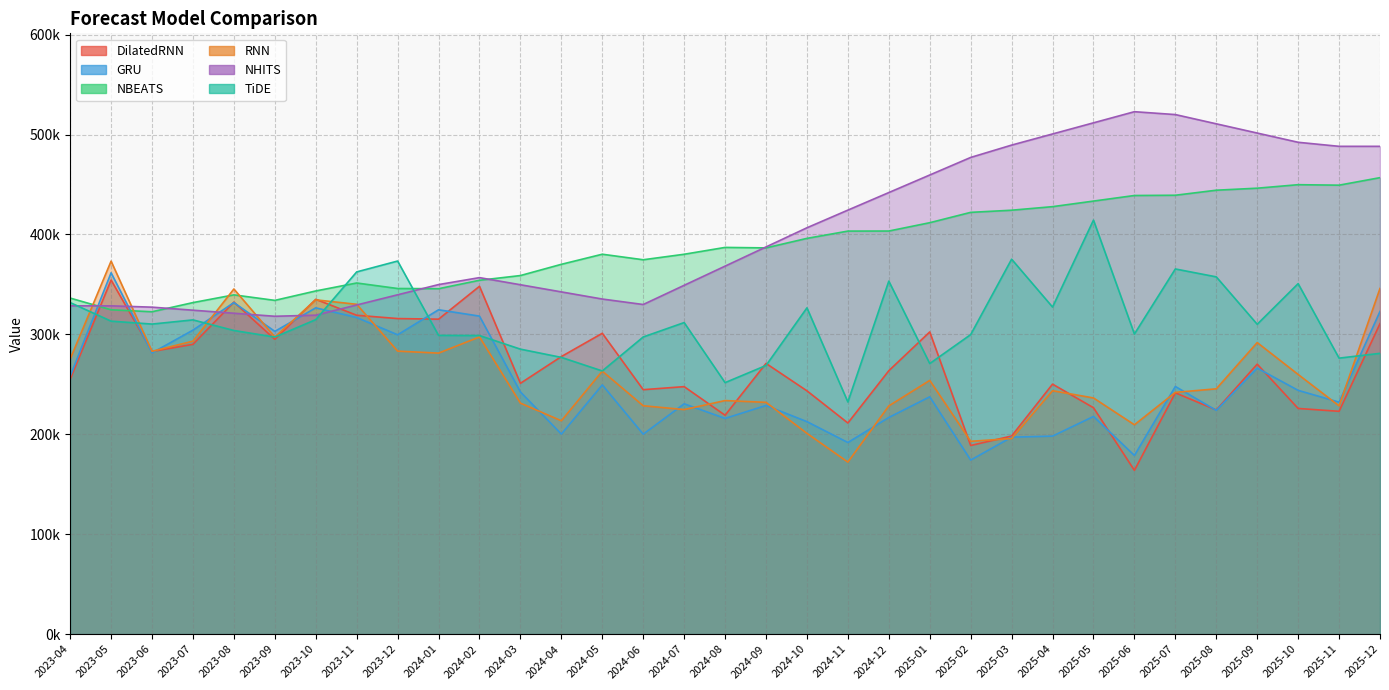

What are all the series names shown in the legend?

DilatedRNN, GRU, NBEATS, RNN, NHITS, TiDE